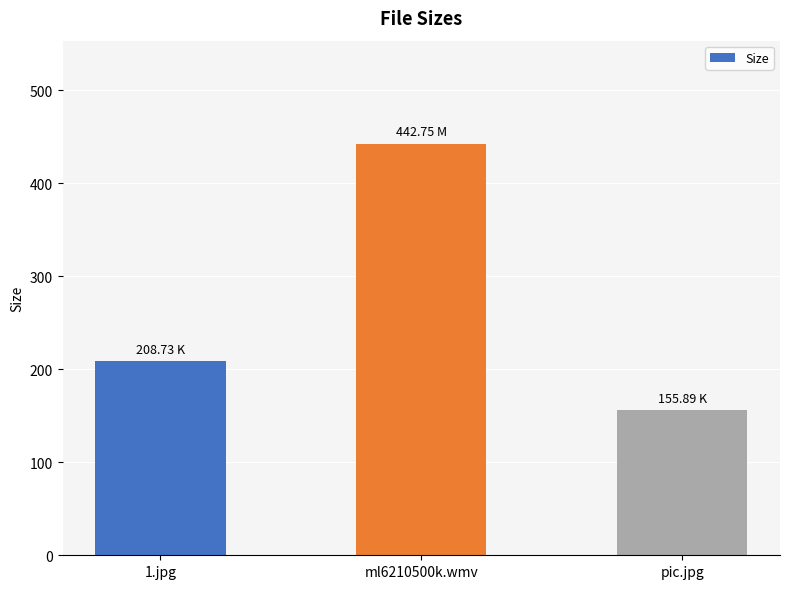

True or false: the data shows 135.4 at 1.jpg.

False